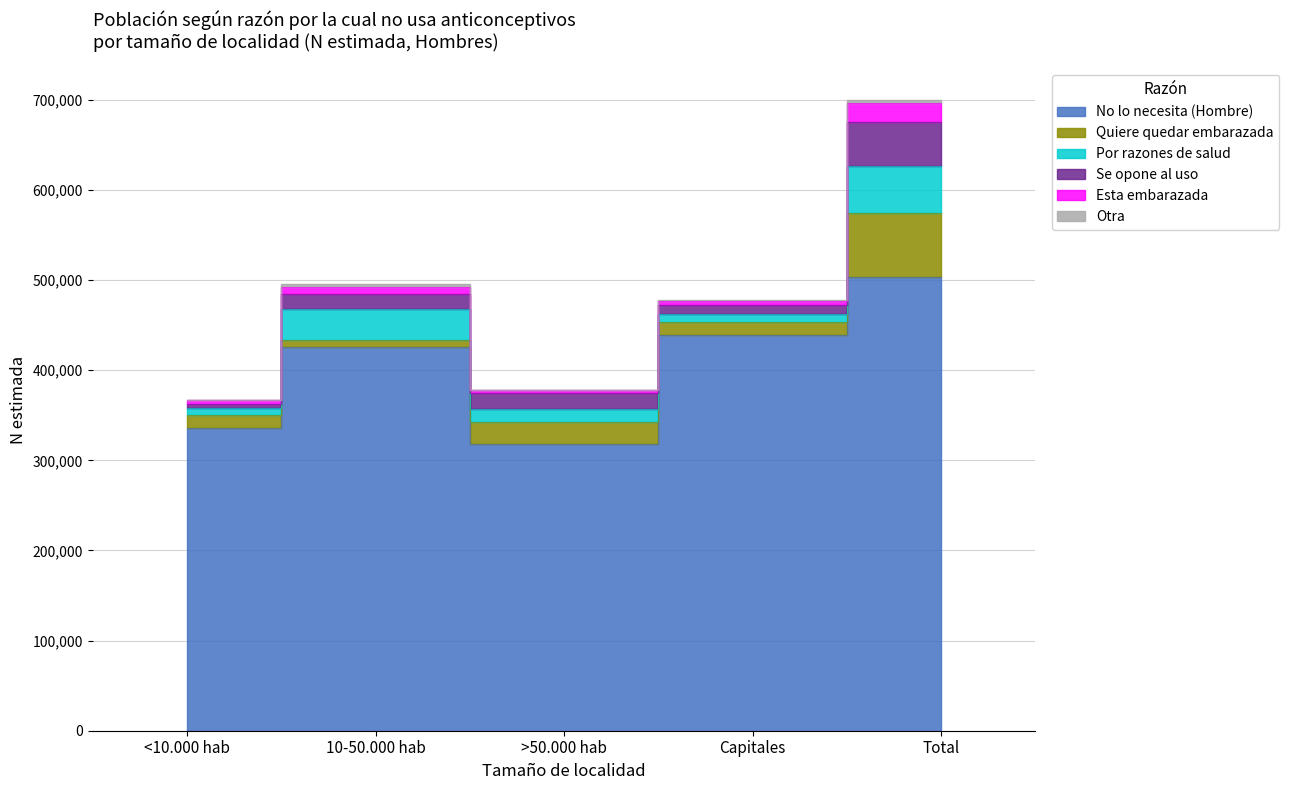

Which series has the largest total across all categories?

No lo necesita (Hombre)